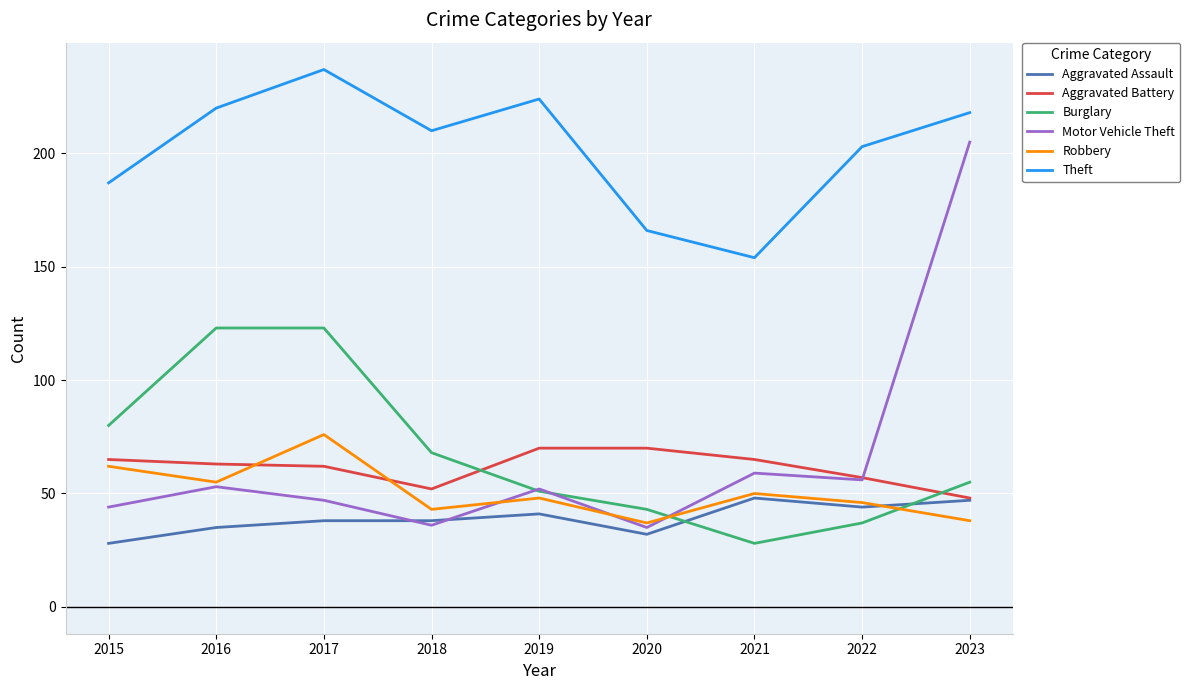

How many lines are shown in the chart?

6